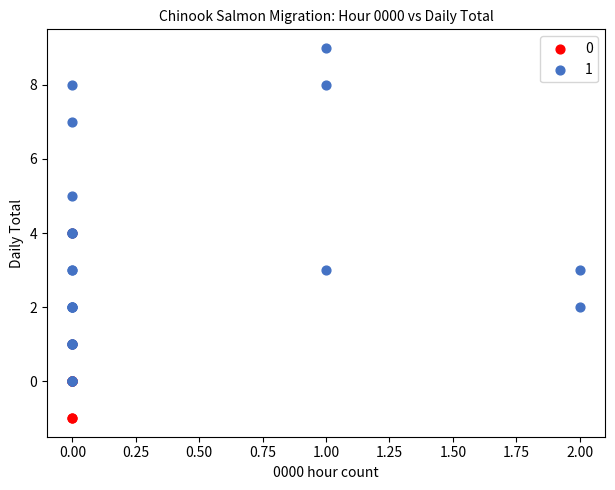

What are all the series names shown in the legend?

0, 1